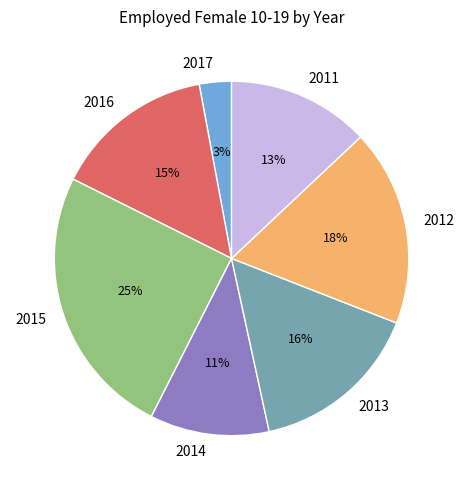

To the nearest percent, what percentage of the pie is 2013?

16%